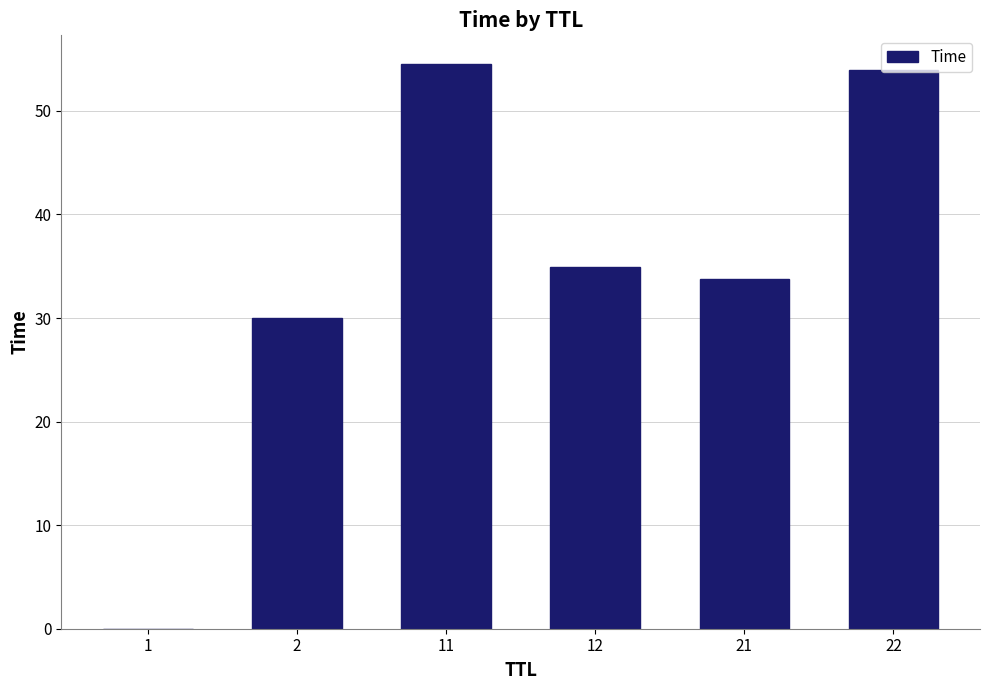

What is the greatest value displayed?

54.6